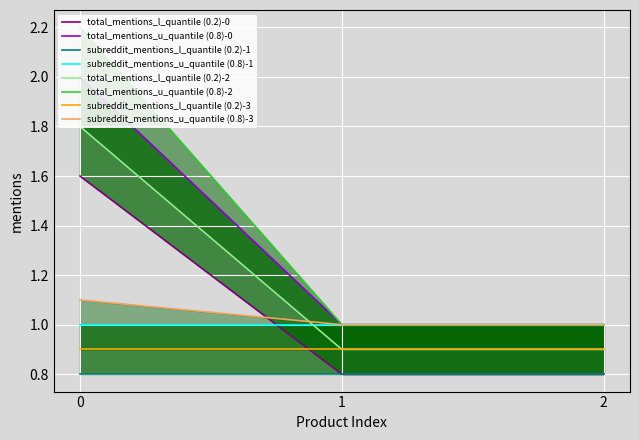

Count the total_mentions_u_quantile (0.8)-2 values in the range 1 to 2.

2